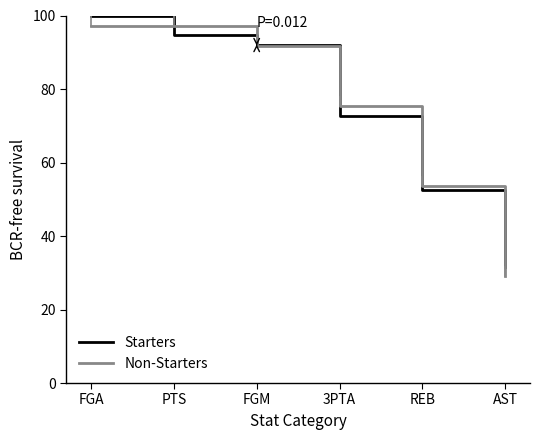

At which label is Non-Starters closest to 63?

REB